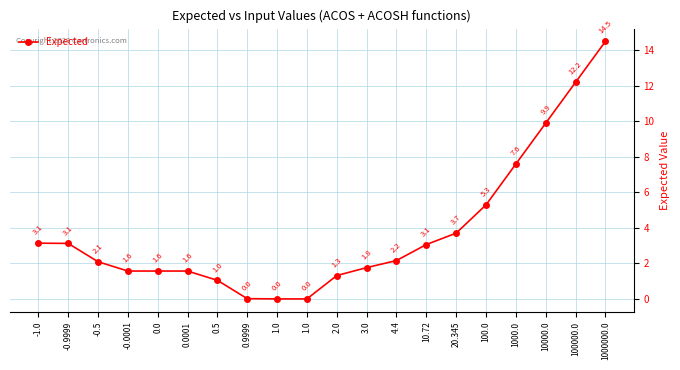

Reading left to right, list all the values displayed in this chart.

3.1	3.1	2.1	1.6	1.6	1.6	1.0	0.0	0.0	0.0	1.3	1.8	2.2	3.1	3.7	5.3	7.6	9.9	12.2	14.5